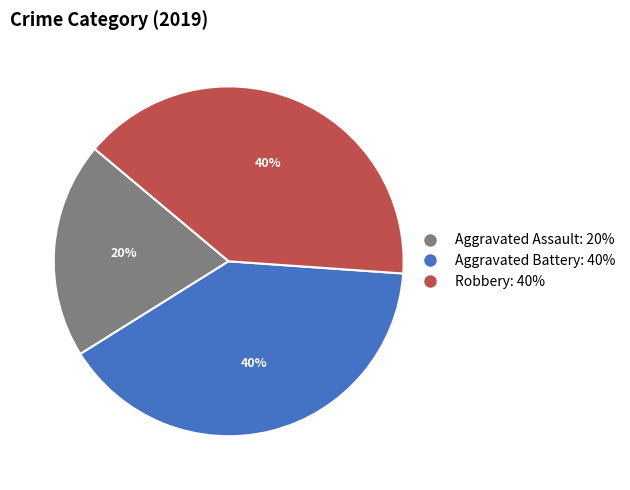

To the nearest percent, what is the difference between the largest and smallest slice percentages?

20%